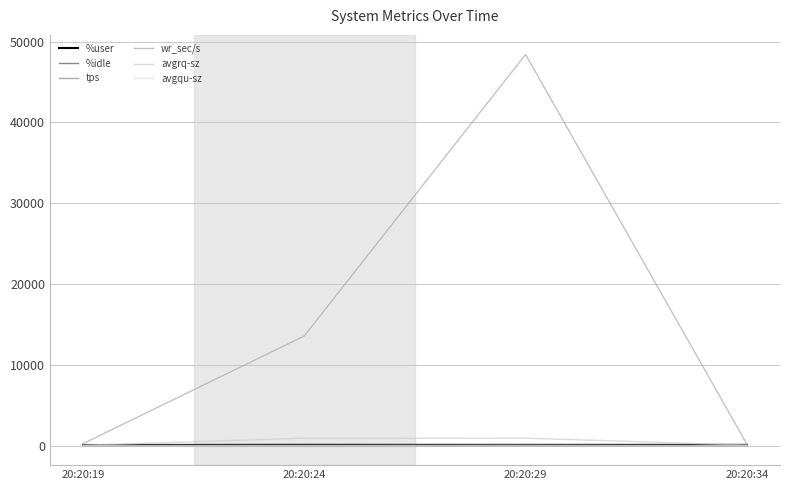

What is the difference between the second highest and second lowest values in the wr_sec/s series?

13328.0